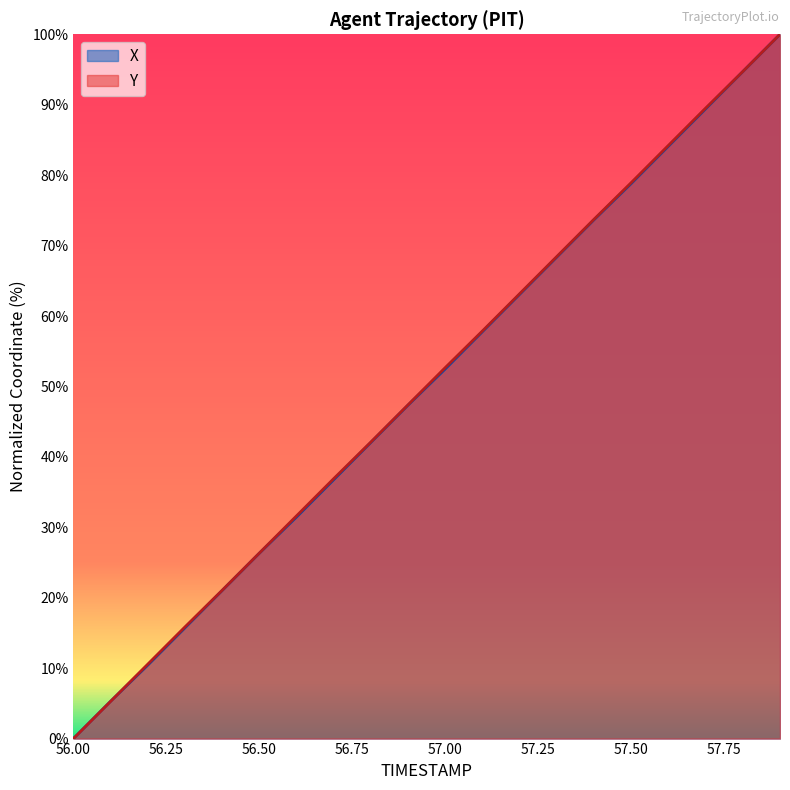

Which series has the largest range (max minus min)?

X